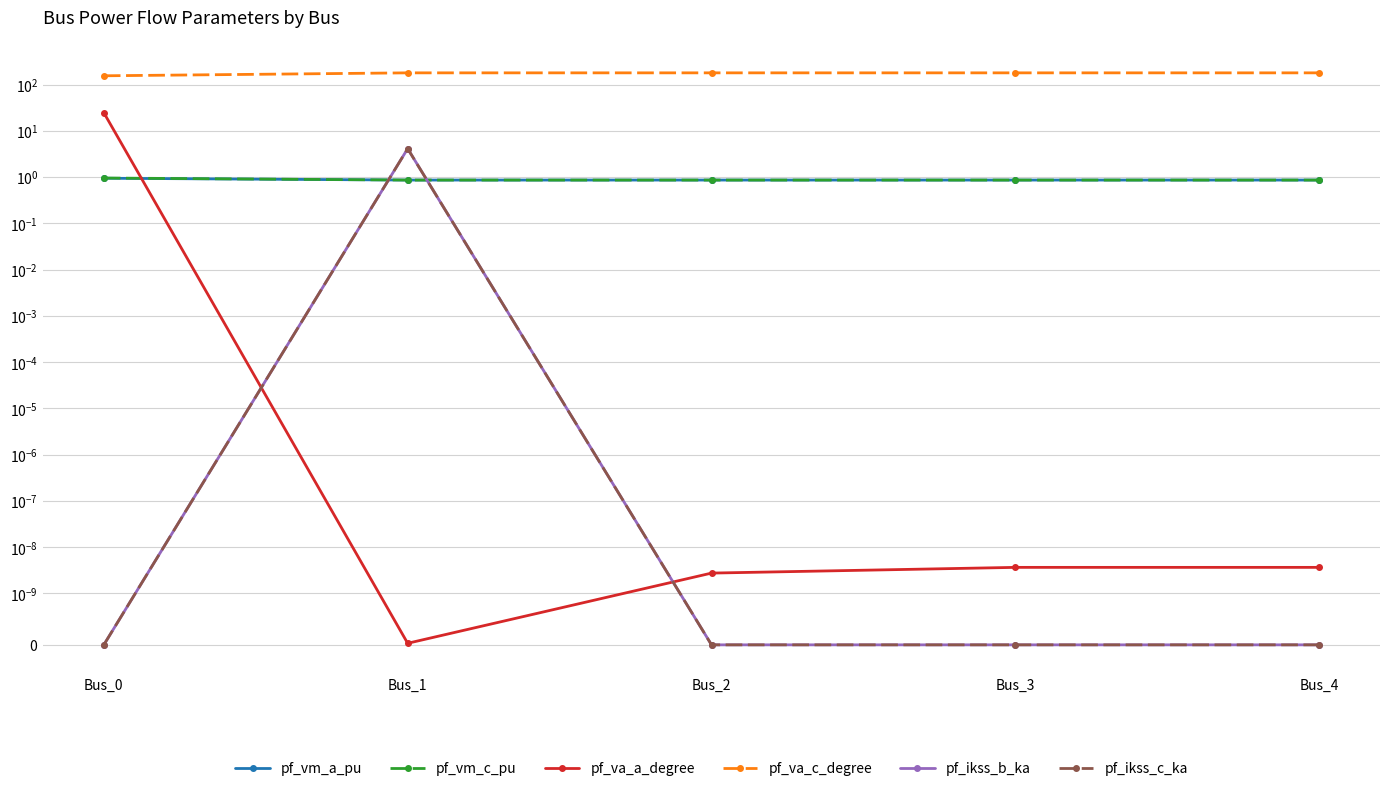

True or false: pf_vm_c_pu and pf_vm_a_pu cross at least once.

False